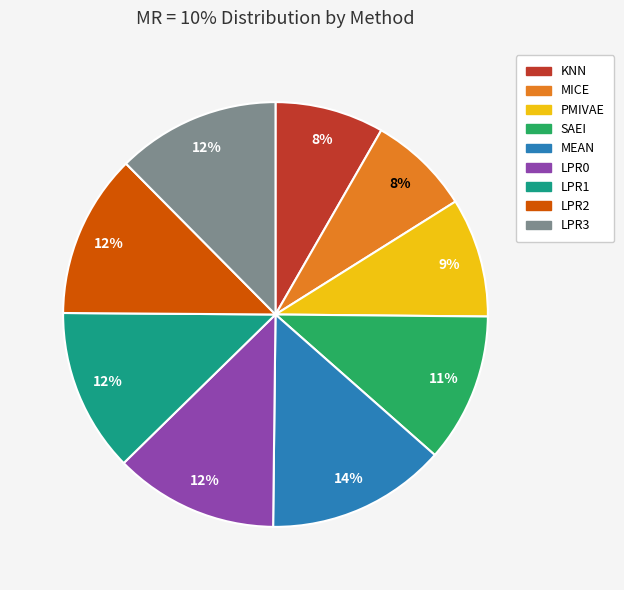

The LPR0 slice represents 2% of the pie. True or false?

False